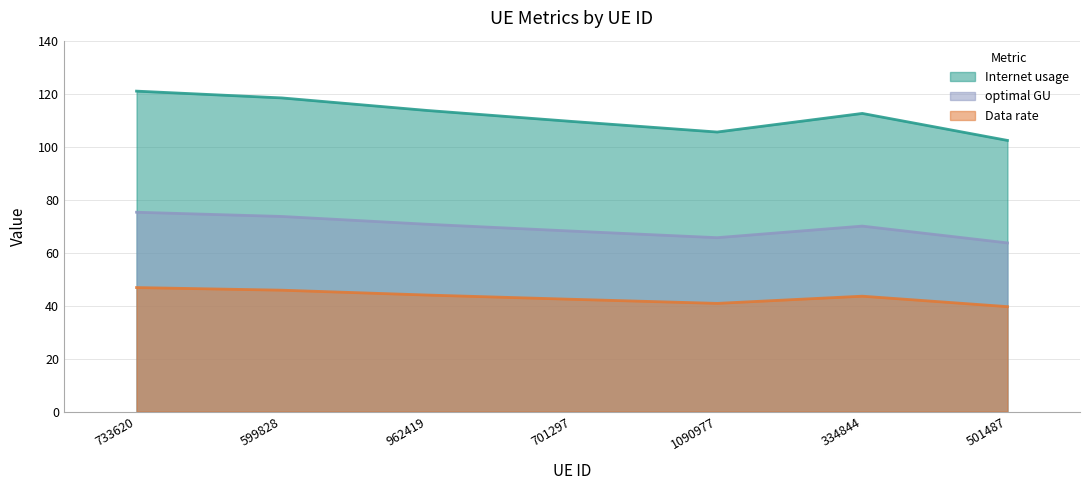

What position from the right is 501487?

1